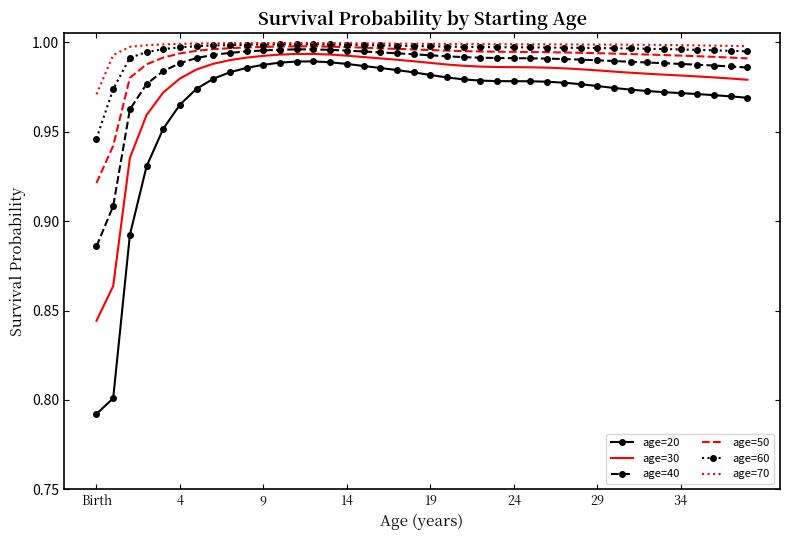

True or false: age=20 and age=50 intersect in this chart.

False